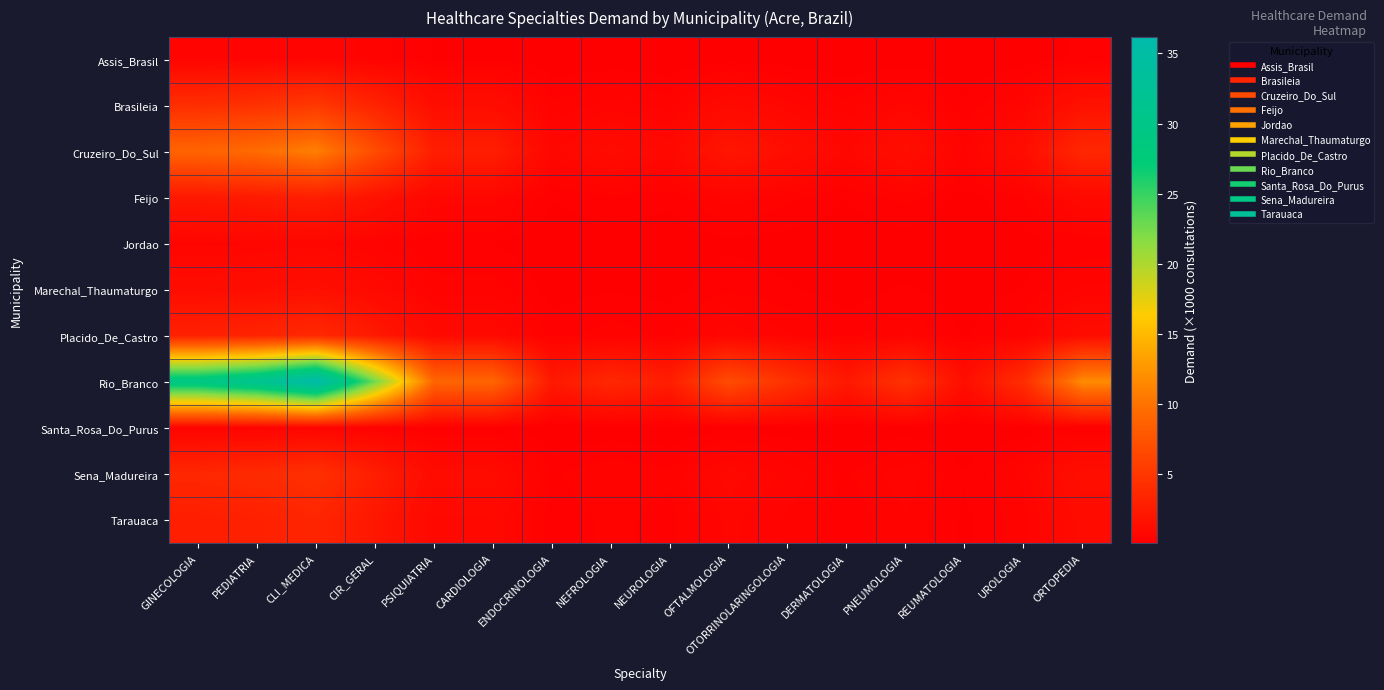

Reading left to right, what are all the values shown in this chart?

Assis_Brasil: GINECOLOGIA=0.5	PEDIATRIA=0.5	CLI_MEDICA=0.6	CIR_GERAL=0.4	PSIQUIATRIA=0.1	CARDIOLOGIA=0.1	ENDOCRINOLOGIA=0.0	NEFROLOGIA=0.1	NEUROLOGIA=0.0	OFTALMOLOGIA=0.1	OTORRINOLARINGOLOGIA=0.1	DERMATOLOGIA=0.0	PNEUMOLOGIA=0.1	REUMATOLOGIA=0.0	UROLOGIA=0.1	ORTOPEDIA=0.2
Brasileia: GINECOLOGIA=4.1	PEDIATRIA=4.4	CLI_MEDICA=5.0	CIR_GERAL=3.1	PSIQUIATRIA=1.3	CARDIOLOGIA=1.3	ENDOCRINOLOGIA=0.3	NEFROLOGIA=0.5	NEUROLOGIA=0.4	OFTALMOLOGIA=0.9	OTORRINOLARINGOLOGIA=0.6	DERMATOLOGIA=0.3	PNEUMOLOGIA=0.6	REUMATOLOGIA=0.2	UROLOGIA=0.6	ORTOPEDIA=1.6
Cruzeiro_Do_Sul: GINECOLOGIA=8.9	PEDIATRIA=9.6	CLI_MEDICA=10.9	CIR_GERAL=6.8	PSIQUIATRIA=2.7	CARDIOLOGIA=2.7	ENDOCRINOLOGIA=0.7	NEFROLOGIA=1.1	NEUROLOGIA=0.8	OFTALMOLOGIA=2.1	OTORRINOLARINGOLOGIA=1.4	DERMATOLOGIA=0.7	PNEUMOLOGIA=1.4	REUMATOLOGIA=0.4	UROLOGIA=1.2	ORTOPEDIA=3.5
Feijo: GINECOLOGIA=2.2	PEDIATRIA=2.4	CLI_MEDICA=2.8	CIR_GERAL=1.7	PSIQUIATRIA=0.7	CARDIOLOGIA=0.7	ENDOCRINOLOGIA=0.2	NEFROLOGIA=0.3	NEUROLOGIA=0.2	OFTALMOLOGIA=0.5	OTORRINOLARINGOLOGIA=0.3	DERMATOLOGIA=0.2	PNEUMOLOGIA=0.3	REUMATOLOGIA=0.1	UROLOGIA=0.3	ORTOPEDIA=0.9
Jordao: GINECOLOGIA=0.5	PEDIATRIA=0.6	CLI_MEDICA=0.7	CIR_GERAL=0.4	PSIQUIATRIA=0.2	CARDIOLOGIA=0.2	ENDOCRINOLOGIA=0.0	NEFROLOGIA=0.1	NEUROLOGIA=0.1	OFTALMOLOGIA=0.1	OTORRINOLARINGOLOGIA=0.1	DERMATOLOGIA=0.0	PNEUMOLOGIA=0.1	REUMATOLOGIA=0.0	UROLOGIA=0.1	ORTOPEDIA=0.2
Marechal_Thaumaturgo: GINECOLOGIA=1.2	PEDIATRIA=1.3	CLI_MEDICA=1.5	CIR_GERAL=0.9	PSIQUIATRIA=0.4	CARDIOLOGIA=0.4	ENDOCRINOLOGIA=0.1	NEFROLOGIA=0.1	NEUROLOGIA=0.1	OFTALMOLOGIA=0.3	OTORRINOLARINGOLOGIA=0.2	DERMATOLOGIA=0.1	PNEUMOLOGIA=0.2	REUMATOLOGIA=0.1	UROLOGIA=0.2	ORTOPEDIA=0.5
Placido_De_Castro: GINECOLOGIA=3.0	PEDIATRIA=3.2	CLI_MEDICA=3.7	CIR_GERAL=2.3	PSIQUIATRIA=0.9	CARDIOLOGIA=0.9	ENDOCRINOLOGIA=0.2	NEFROLOGIA=0.4	NEUROLOGIA=0.3	OFTALMOLOGIA=0.7	OTORRINOLARINGOLOGIA=0.5	DERMATOLOGIA=0.2	PNEUMOLOGIA=0.5	REUMATOLOGIA=0.1	UROLOGIA=0.4	ORTOPEDIA=1.2
Rio_Branco: GINECOLOGIA=29.4	PEDIATRIA=31.7	CLI_MEDICA=36.2	CIR_GERAL=22.6	PSIQUIATRIA=9.0	CARDIOLOGIA=9.0	ENDOCRINOLOGIA=2.3	NEFROLOGIA=3.6	NEUROLOGIA=2.7	OFTALMOLOGIA=6.8	OTORRINOLARINGOLOGIA=4.5	DERMATOLOGIA=2.3	PNEUMOLOGIA=4.5	REUMATOLOGIA=1.4	UROLOGIA=4.1	ORTOPEDIA=11.8
Santa_Rosa_Do_Purus: GINECOLOGIA=0.4	PEDIATRIA=0.5	CLI_MEDICA=0.5	CIR_GERAL=0.3	PSIQUIATRIA=0.1	CARDIOLOGIA=0.1	ENDOCRINOLOGIA=0.0	NEFROLOGIA=0.1	NEUROLOGIA=0.0	OFTALMOLOGIA=0.1	OTORRINOLARINGOLOGIA=0.1	DERMATOLOGIA=0.0	PNEUMOLOGIA=0.1	REUMATOLOGIA=0.0	UROLOGIA=0.1	ORTOPEDIA=0.2
Sena_Madureira: GINECOLOGIA=3.5	PEDIATRIA=3.8	CLI_MEDICA=4.4	CIR_GERAL=2.7	PSIQUIATRIA=1.1	CARDIOLOGIA=1.1	ENDOCRINOLOGIA=0.3	NEFROLOGIA=0.4	NEUROLOGIA=0.3	OFTALMOLOGIA=0.8	OTORRINOLARINGOLOGIA=0.5	DERMATOLOGIA=0.3	PNEUMOLOGIA=0.5	REUMATOLOGIA=0.2	UROLOGIA=0.5	ORTOPEDIA=1.4
Tarauaca: GINECOLOGIA=2.7	PEDIATRIA=2.9	CLI_MEDICA=3.4	CIR_GERAL=2.1	PSIQUIATRIA=0.8	CARDIOLOGIA=0.8	ENDOCRINOLOGIA=0.2	NEFROLOGIA=0.3	NEUROLOGIA=0.2	OFTALMOLOGIA=0.6	OTORRINOLARINGOLOGIA=0.4	DERMATOLOGIA=0.2	PNEUMOLOGIA=0.4	REUMATOLOGIA=0.1	UROLOGIA=0.4	ORTOPEDIA=1.1